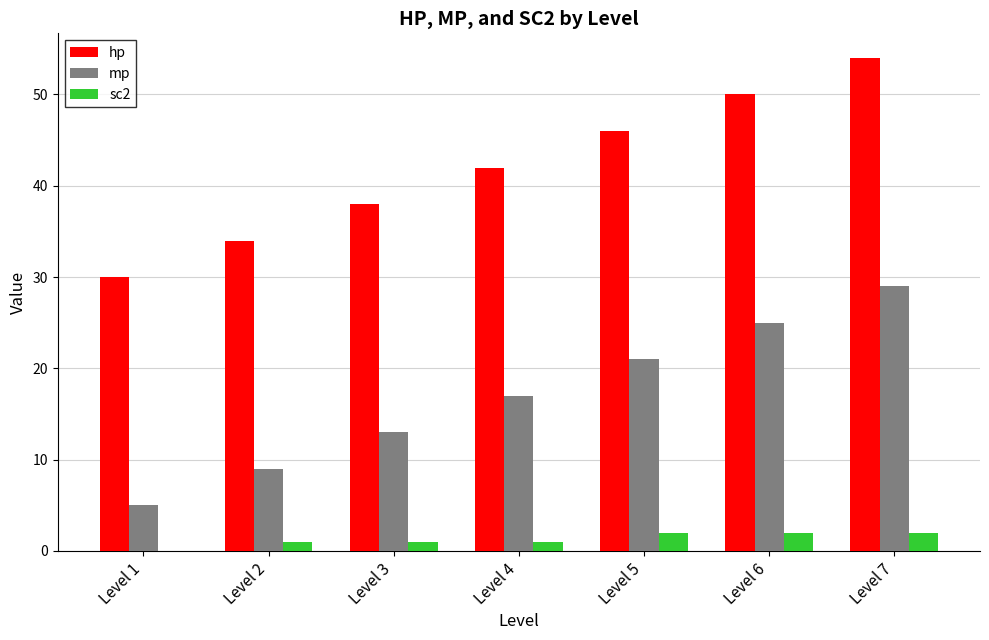

How many groups of bars are there?

7